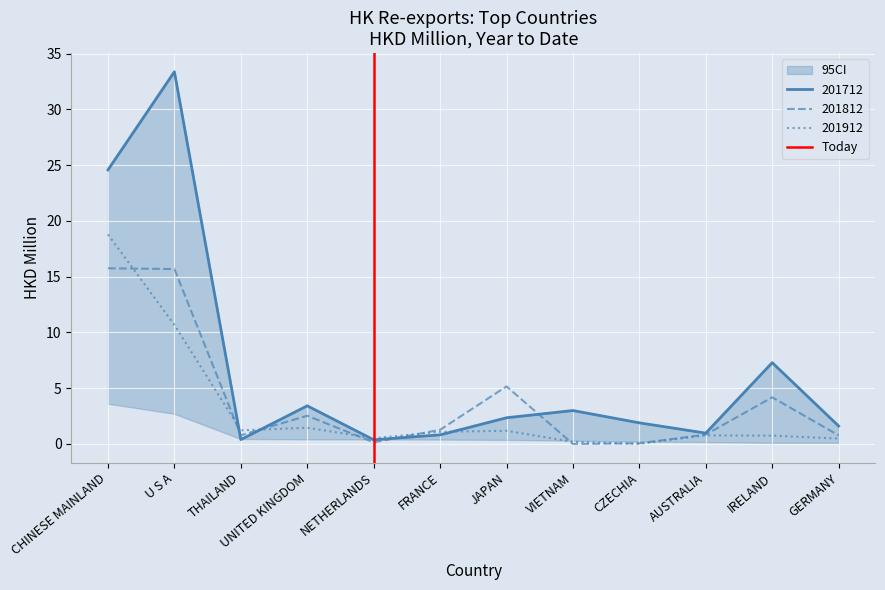

The 201912 series shows 0.8 at AUSTRALIA. True or false?

True